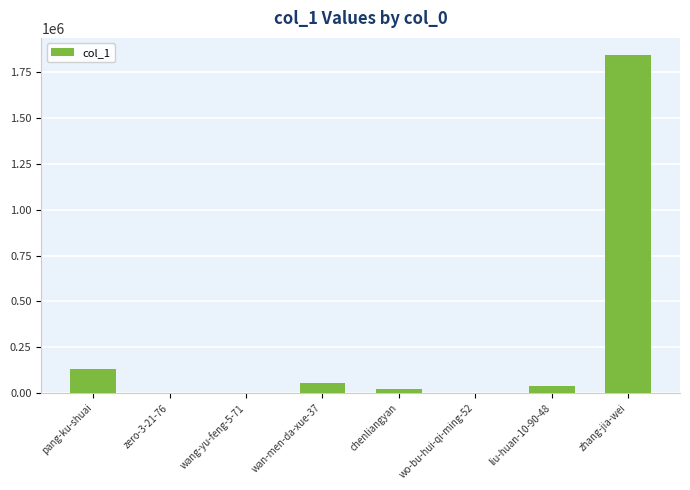

What is the sum of all values?

2088616